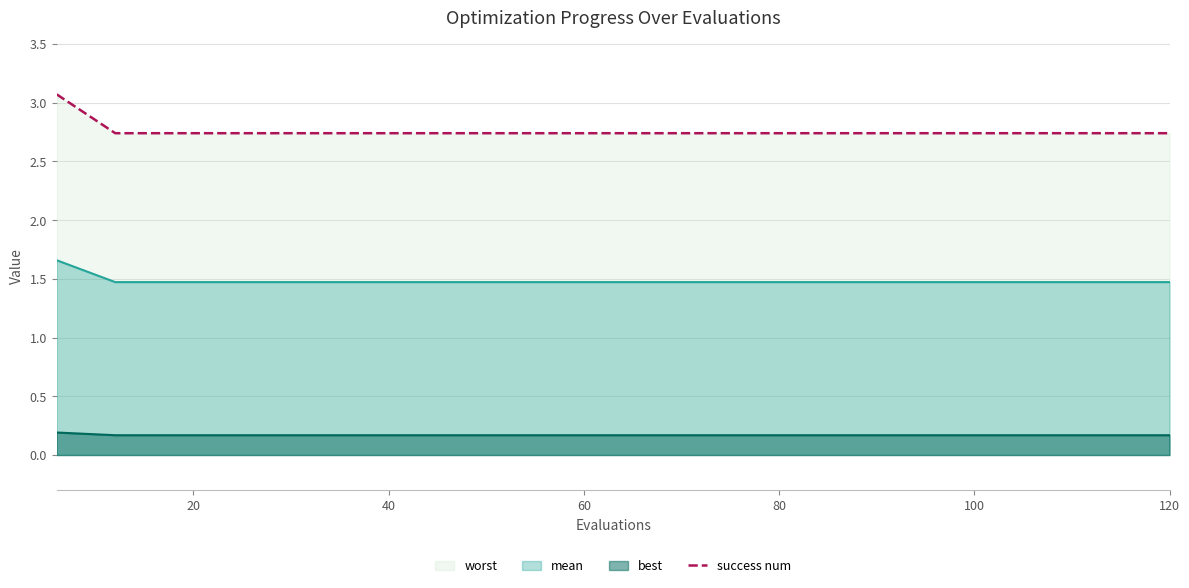

True or false: mean has a value of 1.5 at 60.

True